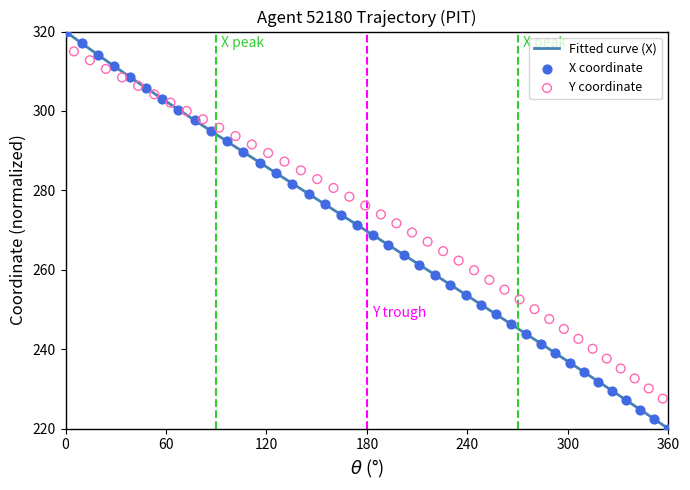

Which series has the largest total across all categories?

Y